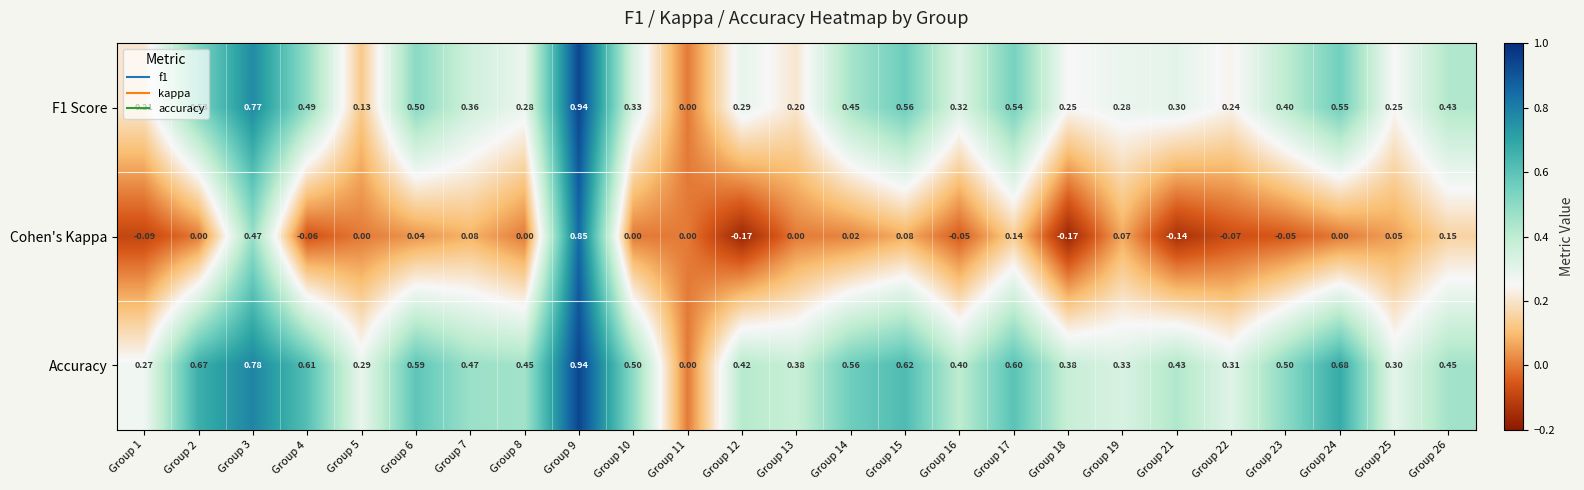

Is the value of F1 Score at Group 6 greater than the value of Accuracy at Group 21?

Yes